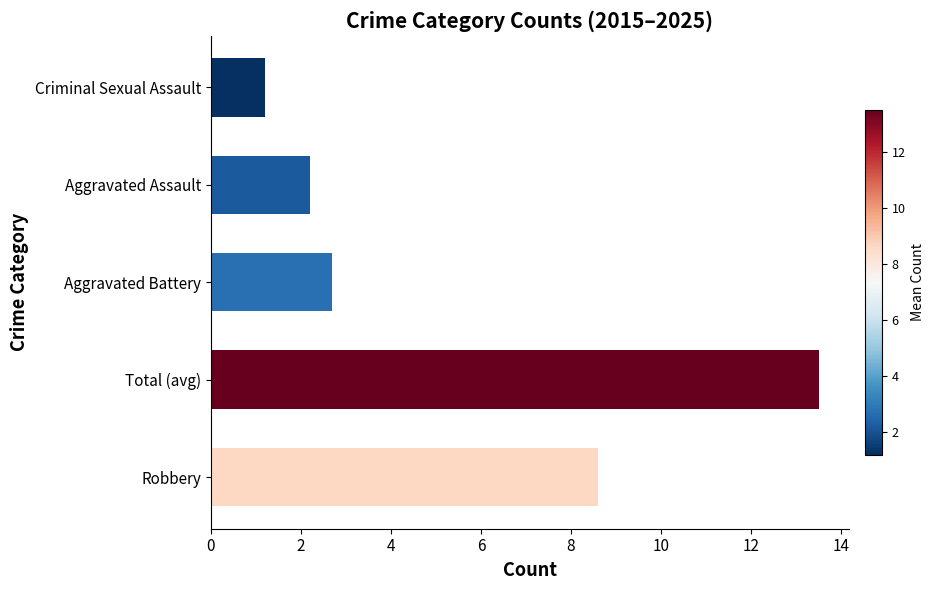

What is the minimum value shown in the chart?

1.2